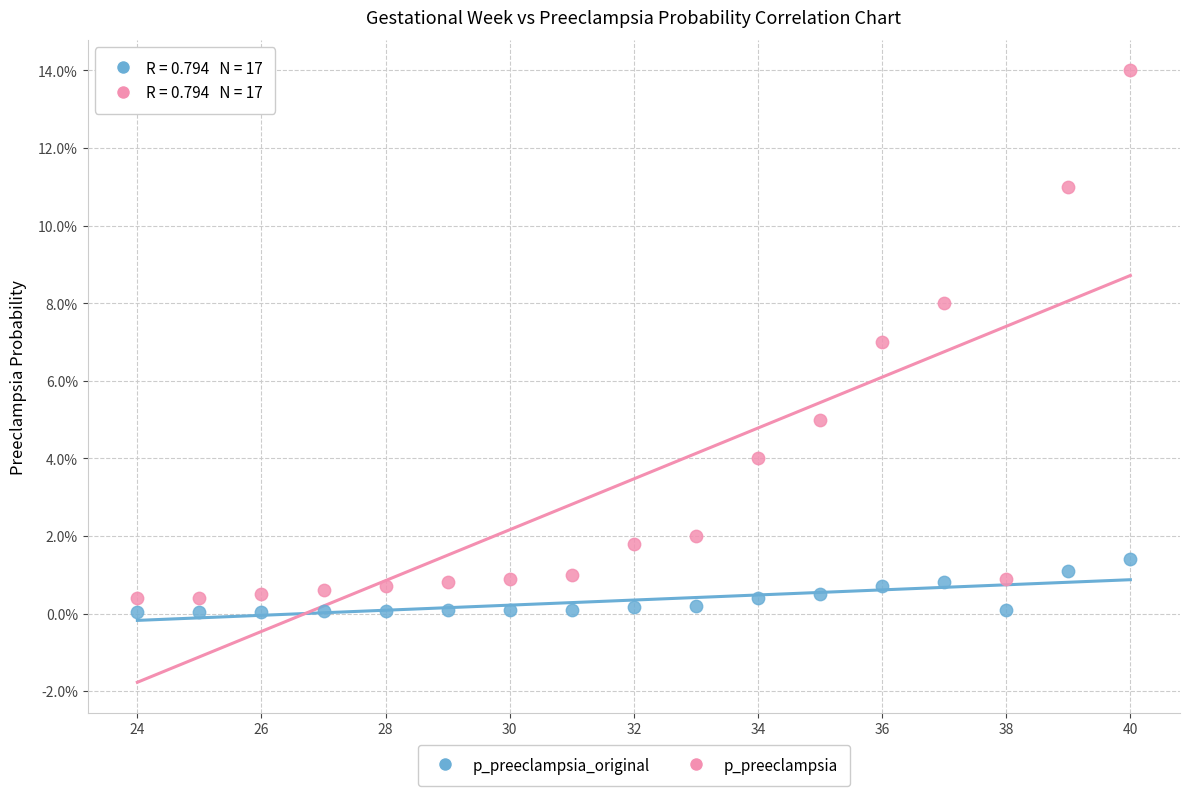

What are all the series names shown in the legend?

p_preeclampsia_original, p_preeclampsia